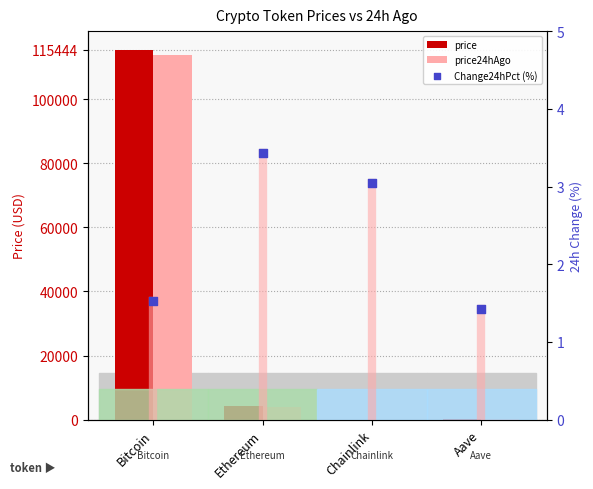

Which series has the largest total across all categories?

price